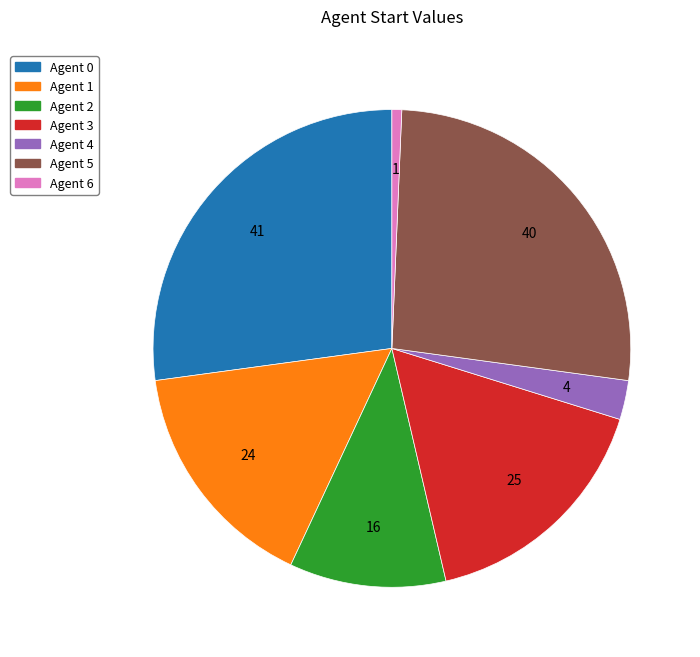

Is it true that Agent 6 is 1% of the pie?

True